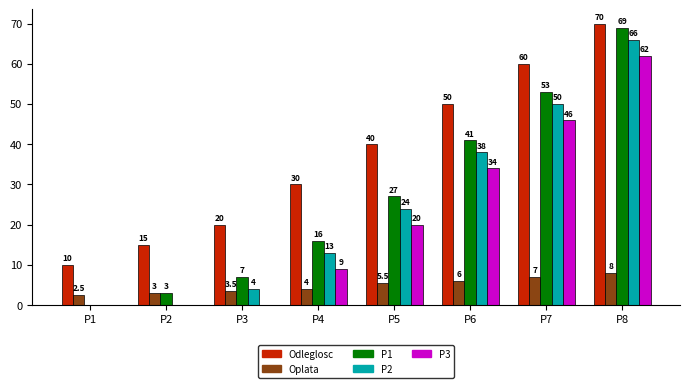

How many positive values does the P2 series have?

6